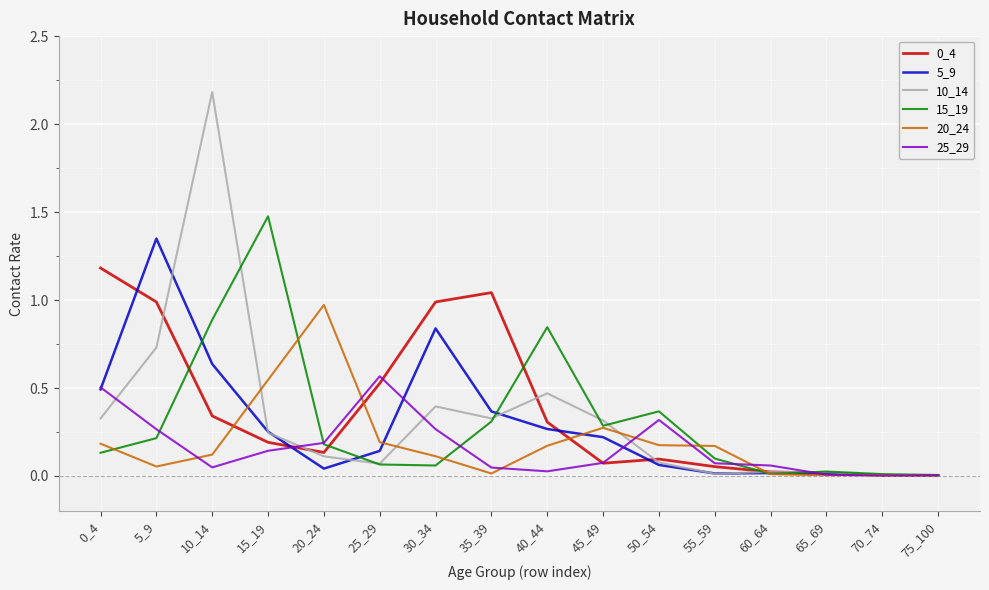

The 15_19 series shows 0.1 at 30_34. True or false?

True